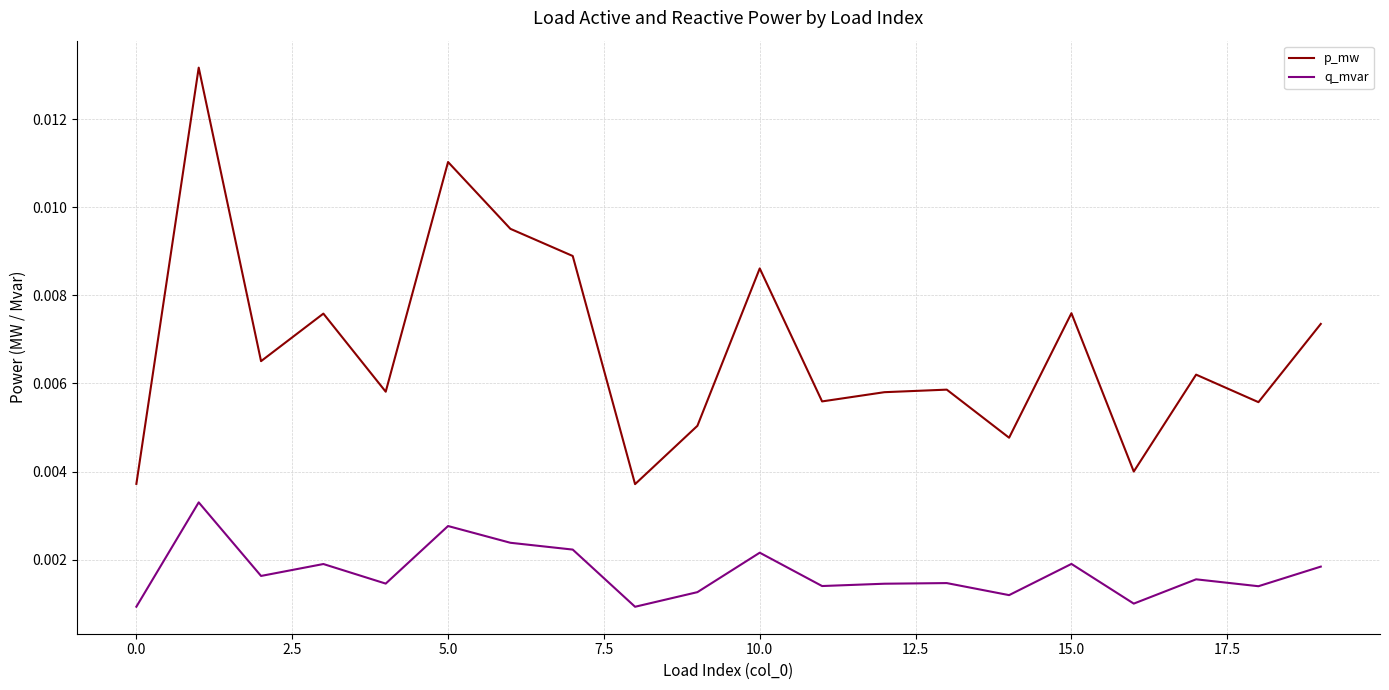

Rank the series by their average value, from lowest to highest.

q_mvar, p_mw